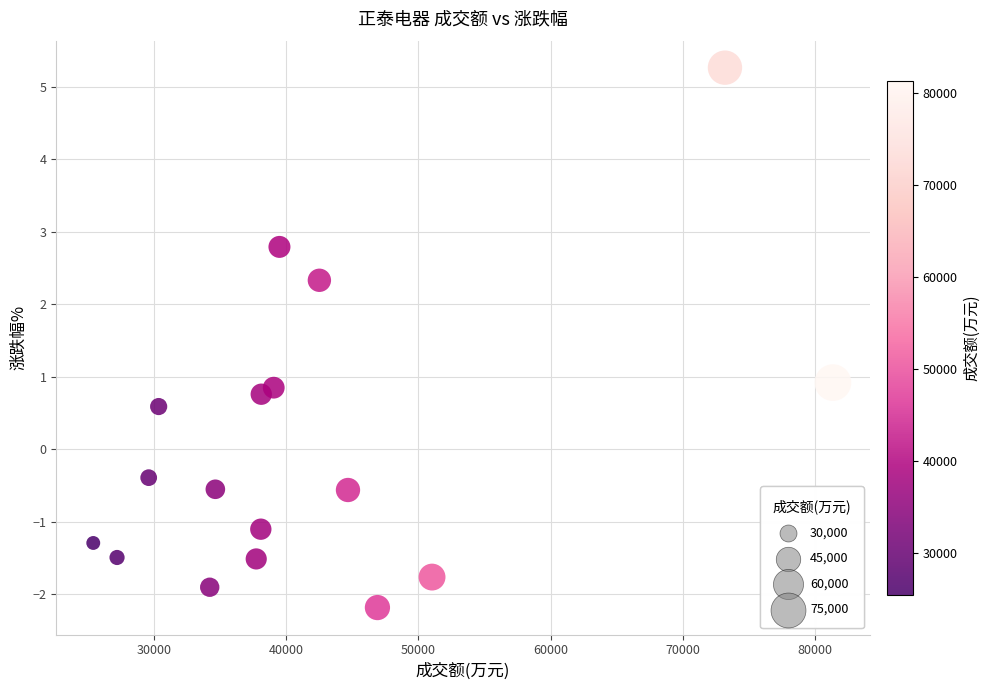

What is the range of Y values (max minus min)?

7.4